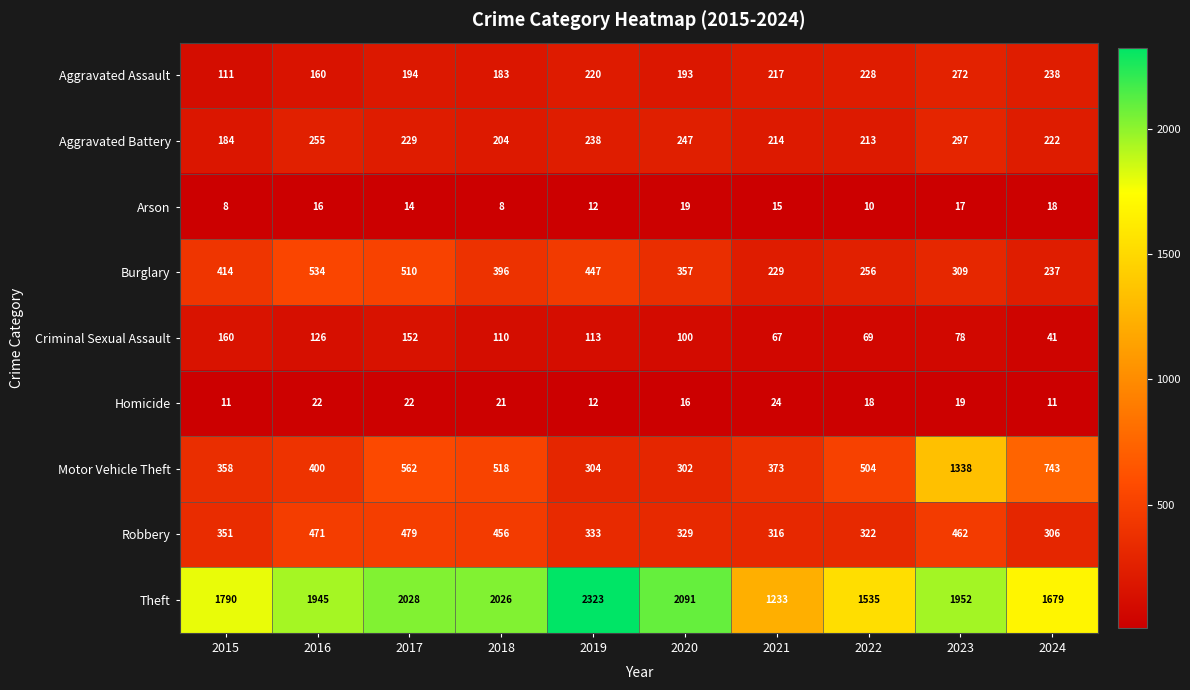

True or false: Burglary has a value of 758 at 2017.

False